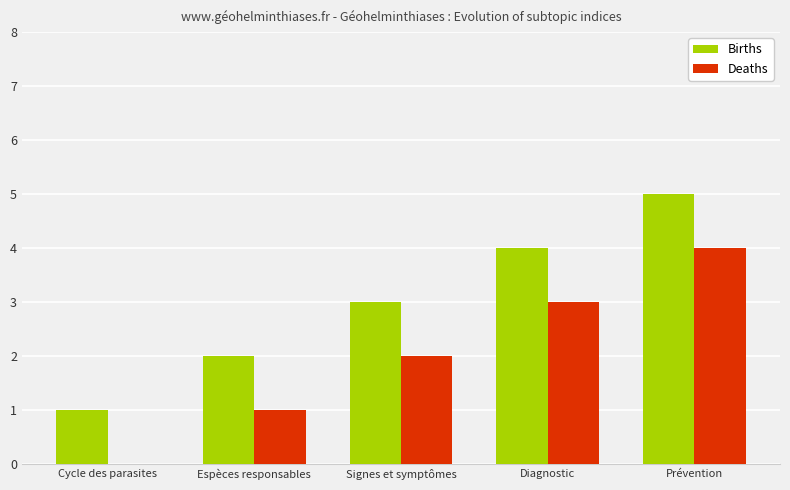

Which series has the largest total across all categories?

Births